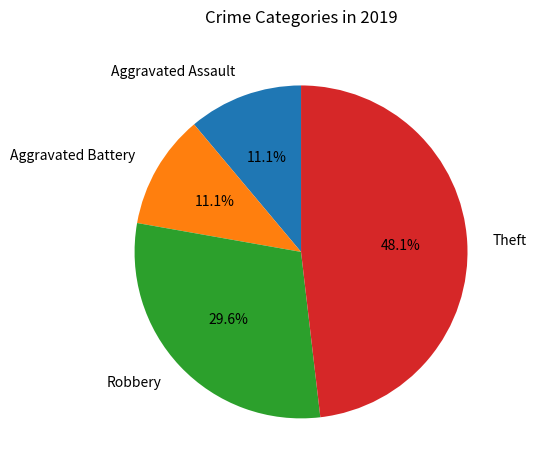

True or false: Theft accounts for 40% of the total.

False